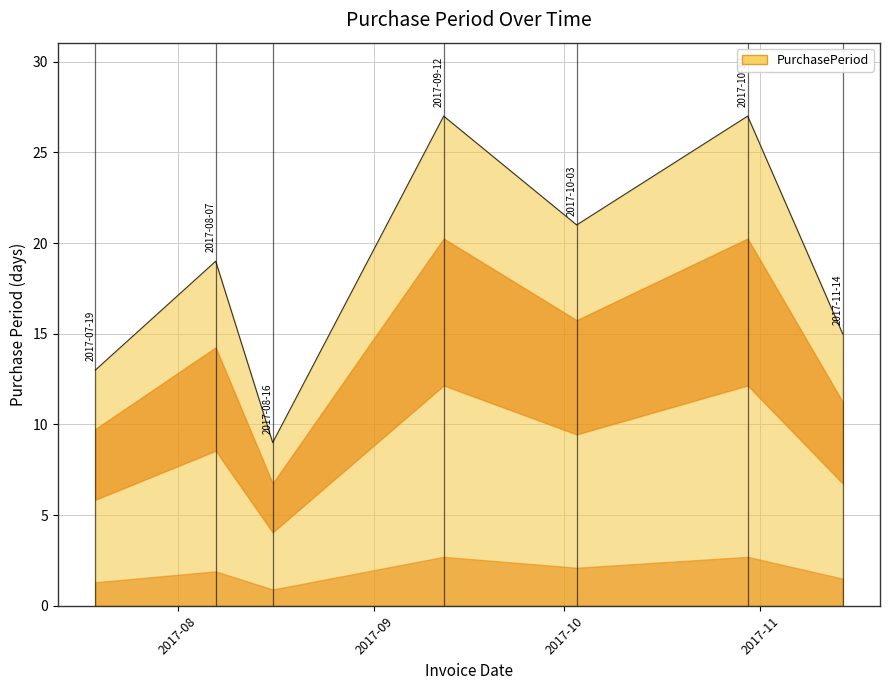

True or false: the data has more than 1 interior local peaks.

True